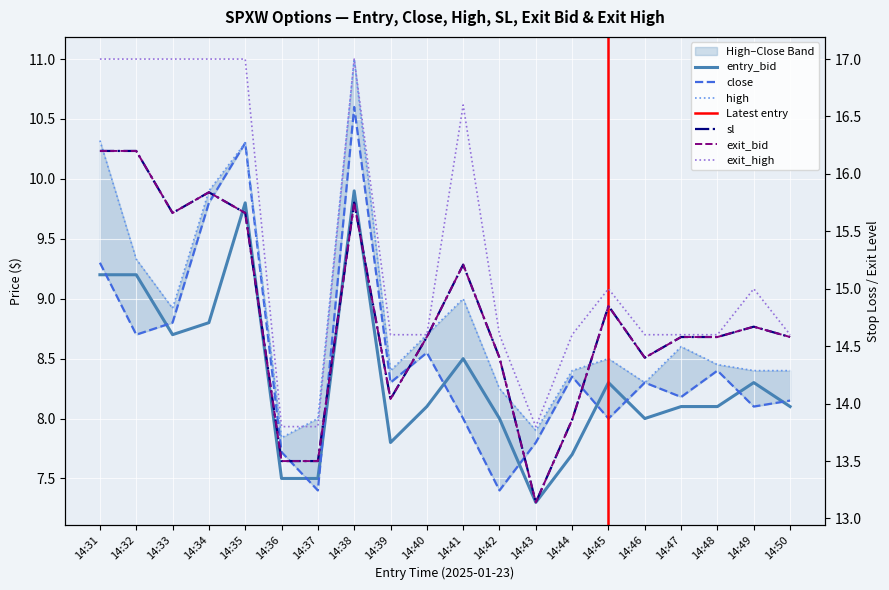

At how many categories does at least one series exceed 9?

20